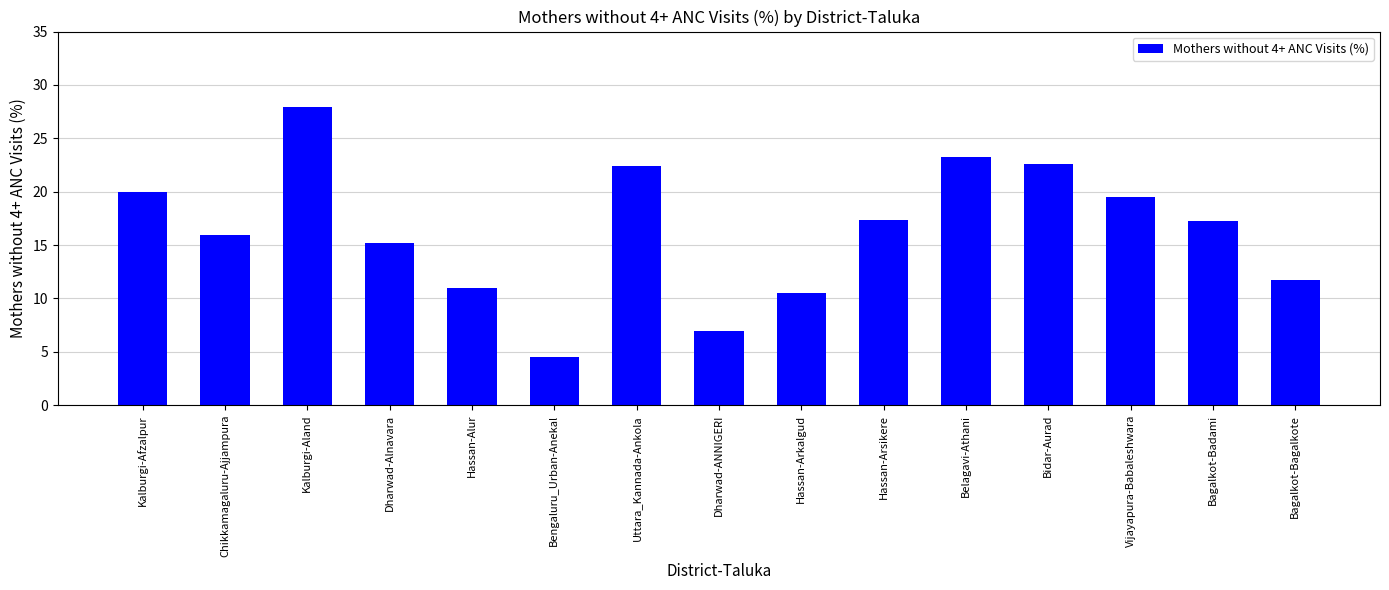

What is the difference between the values at Kalburgi-Aland and Dharwad-ANNIGERI?

21.0